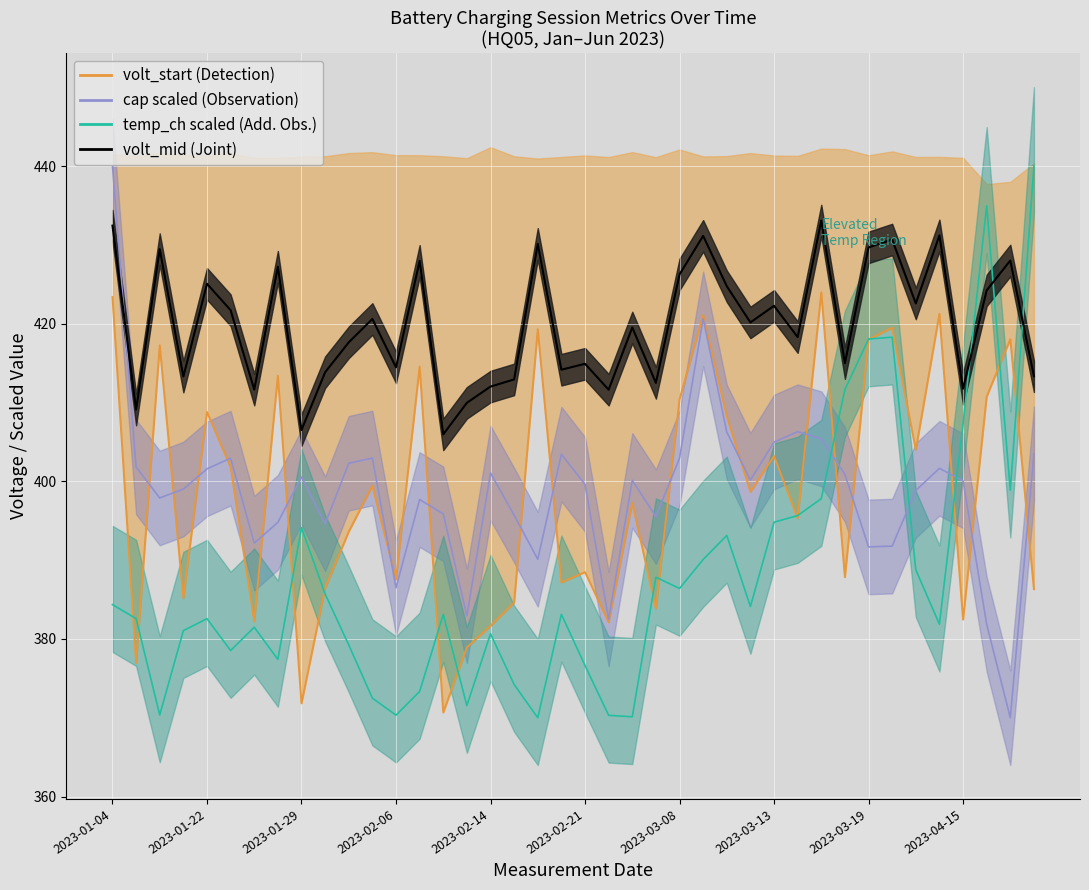

What is the sum of all volt_start values?

15945.4